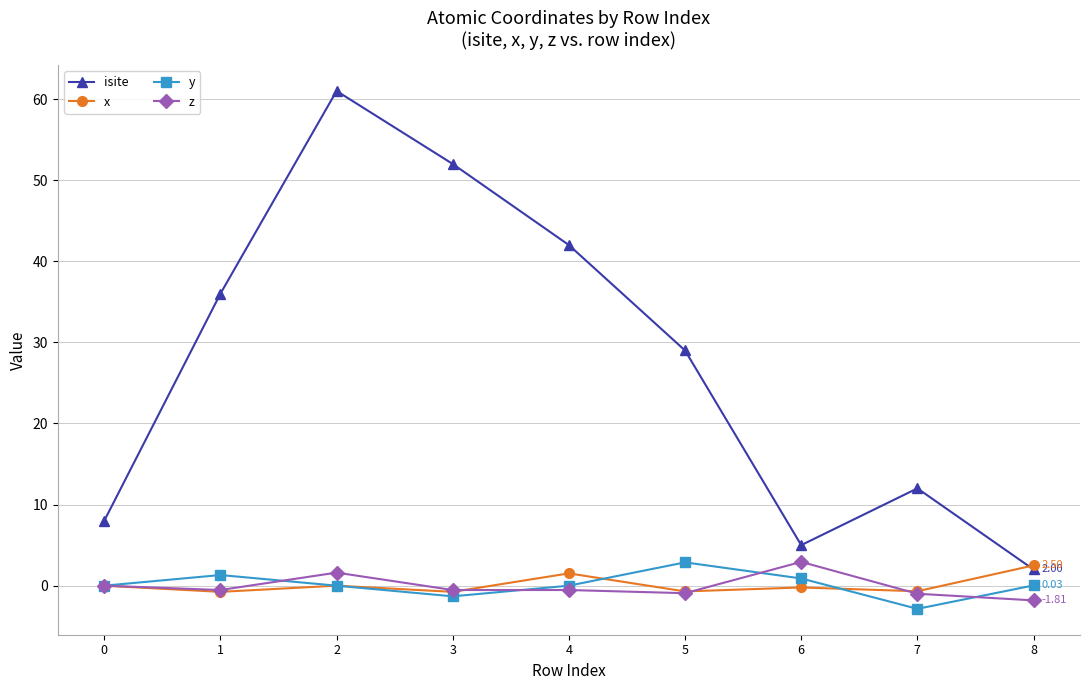

What is the spread (max minus min) of values at 5?

29.9